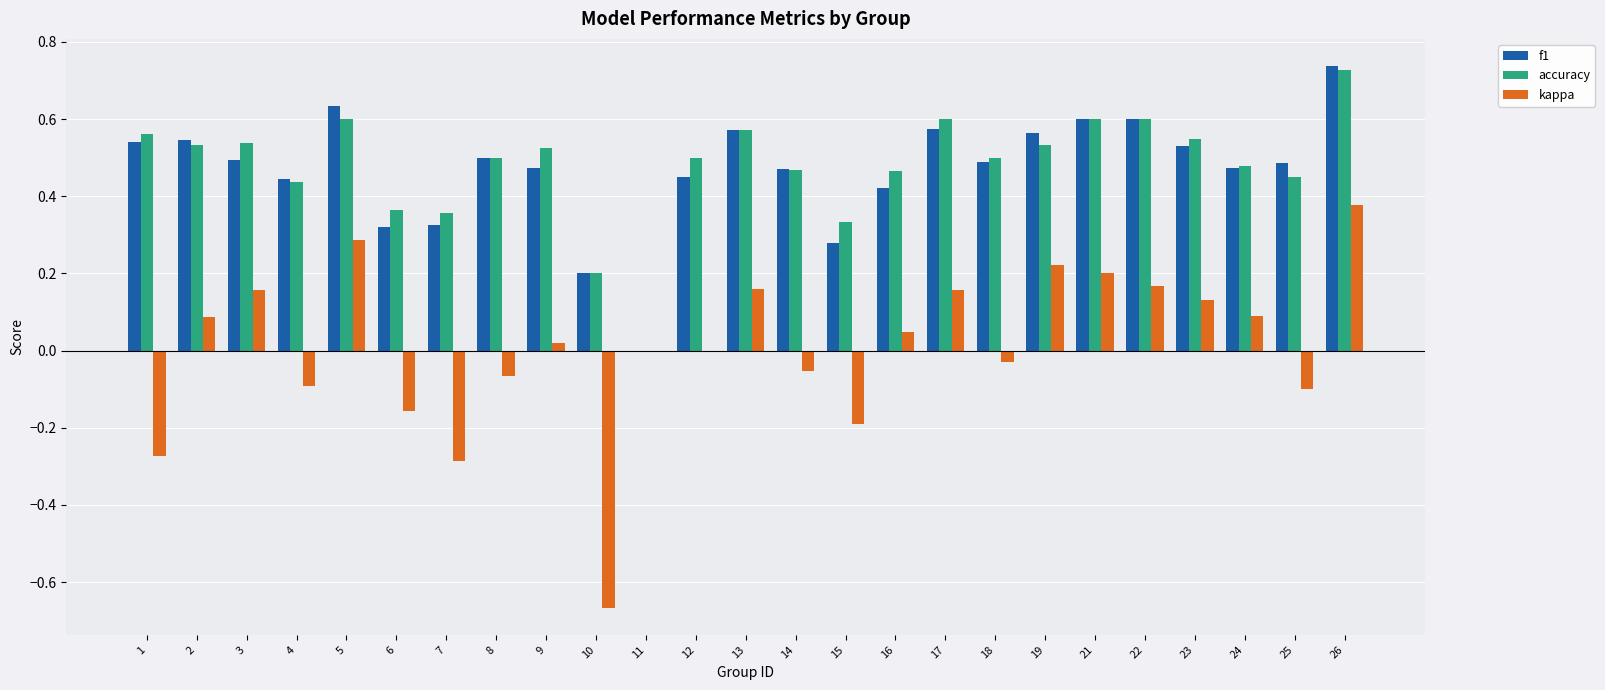

How many positive values does the accuracy series have?

24